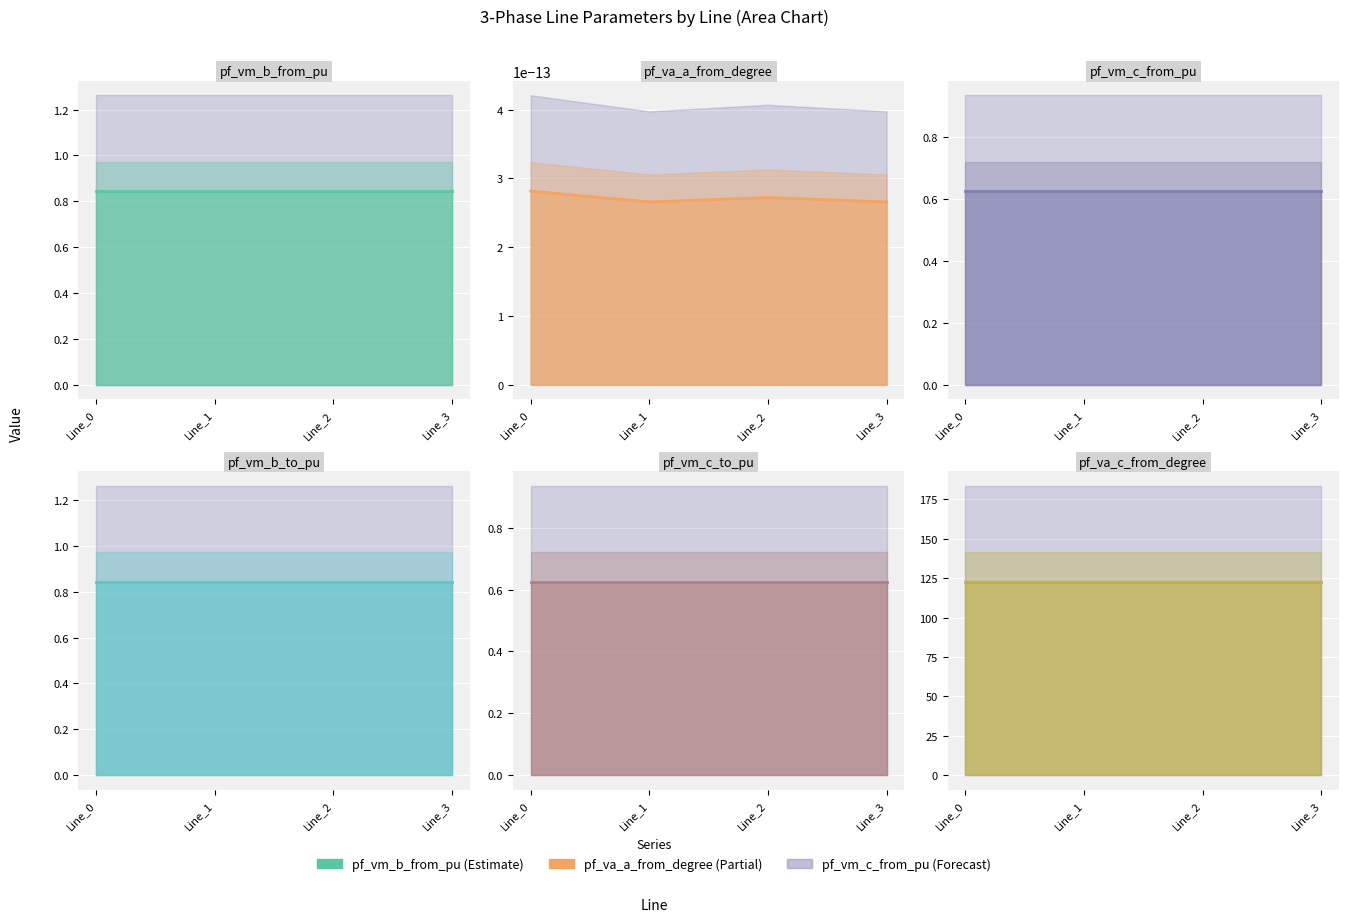

What is the spread (max minus min) of values at Line_2?

122.8